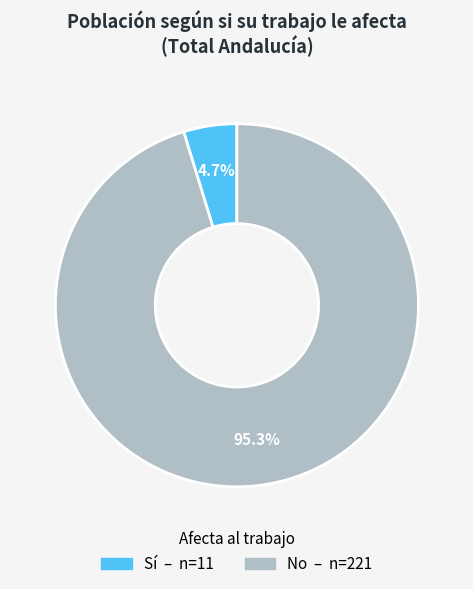

To the nearest percent, what portion does No represent?

95%